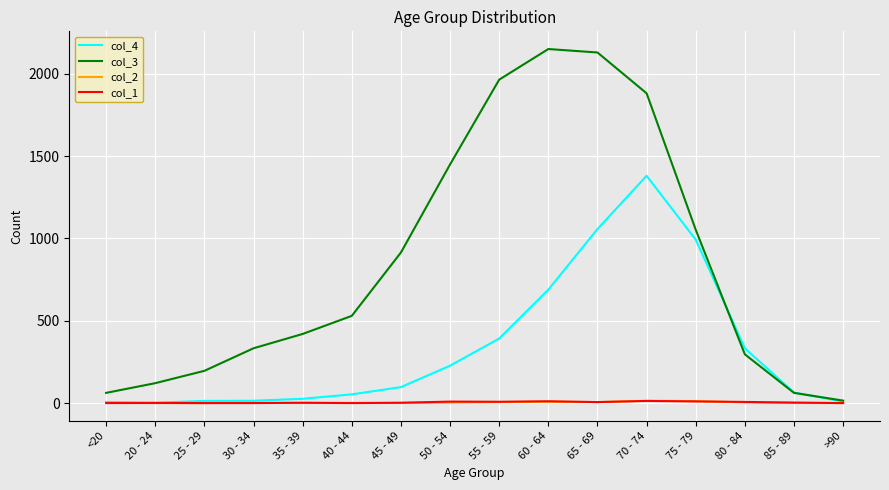

Which series has the widest spread of values?

col_3